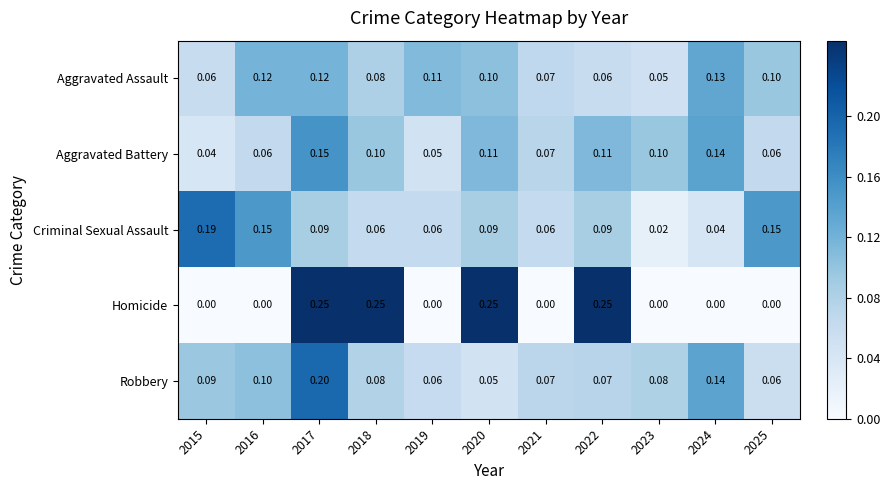

What is the difference between the highest and lowest values at 2022?

0.2